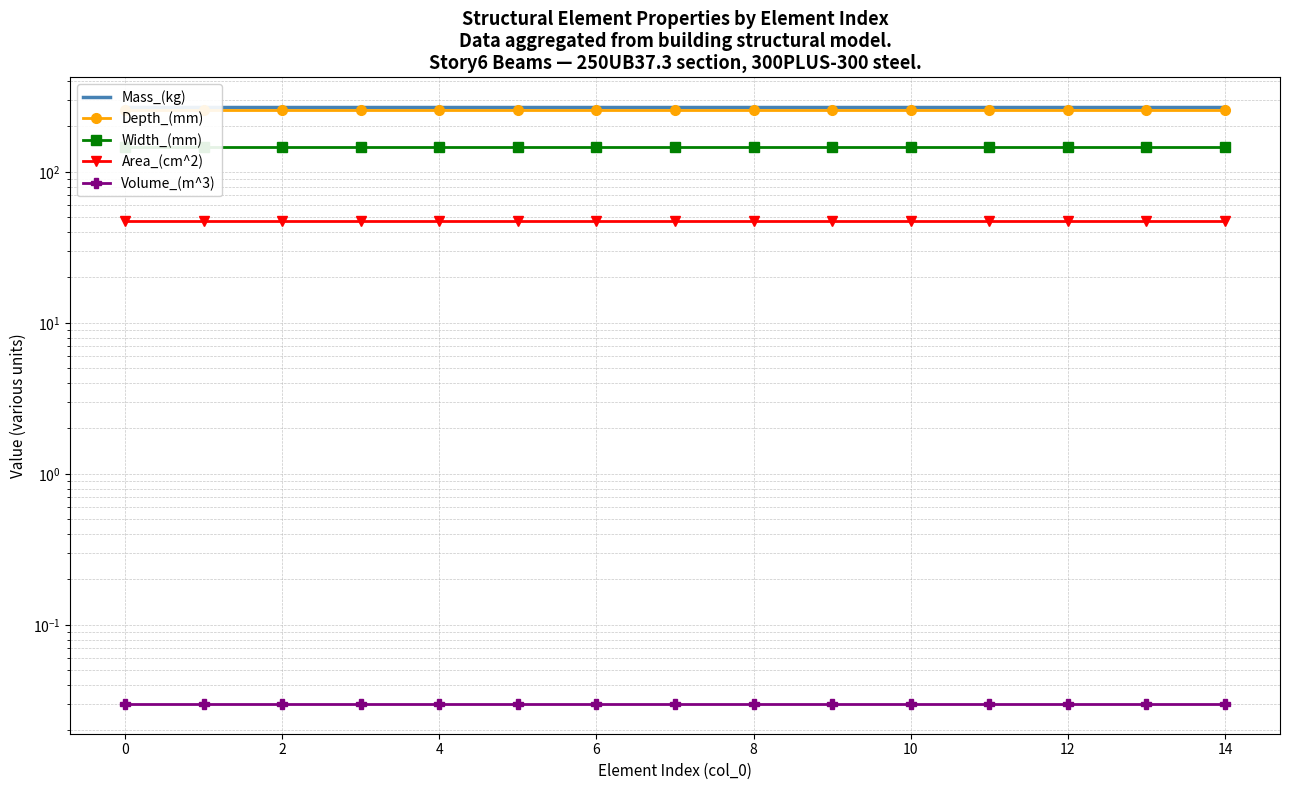

What is the sum of all Area_(cm^2) values?

712.5